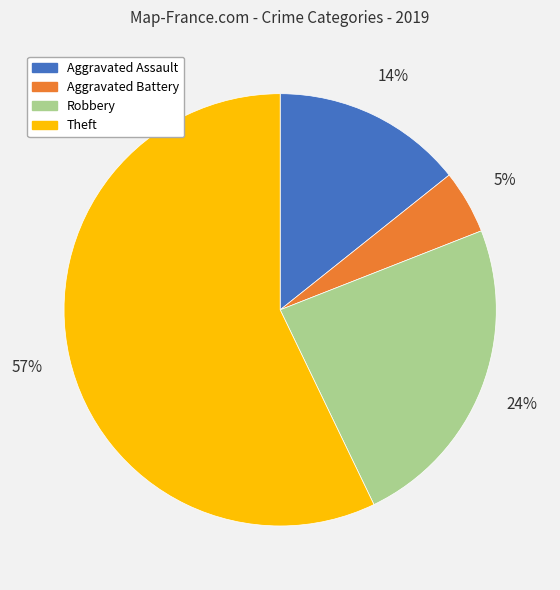

To the nearest percent, what is the average slice percentage?

25%